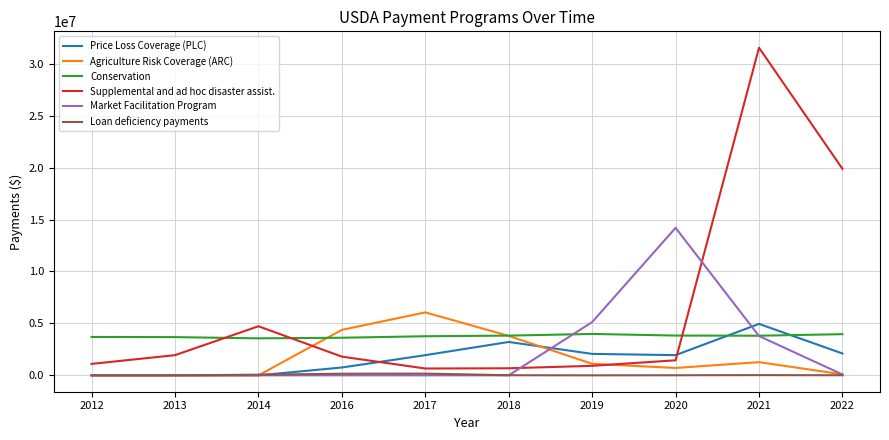

Where is Market Facilitation Program nearest to the value 7101258?

2019